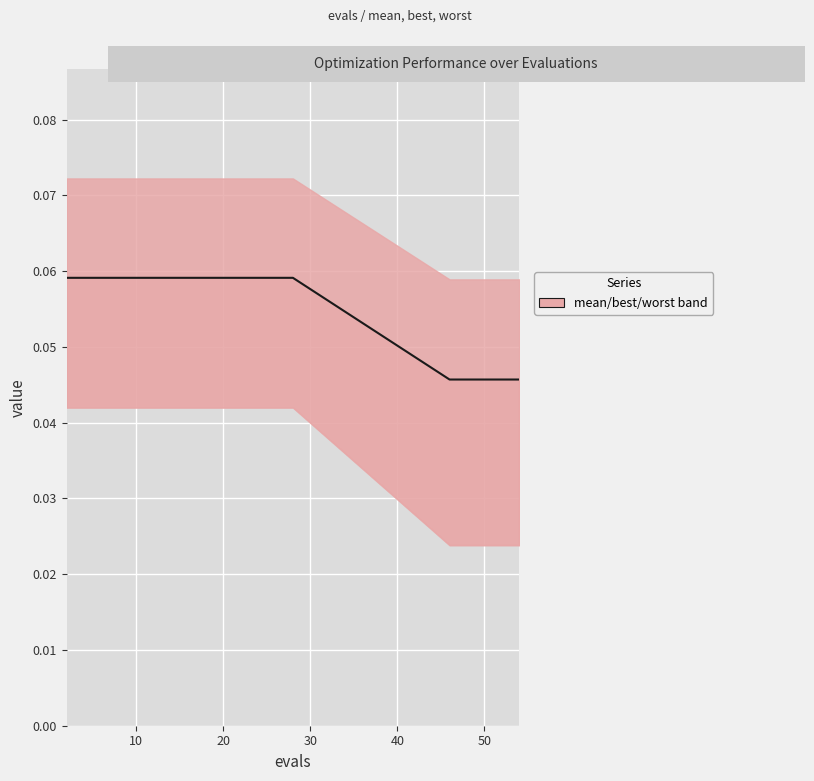

What is the sum of the values at 13 and 18?

0.1